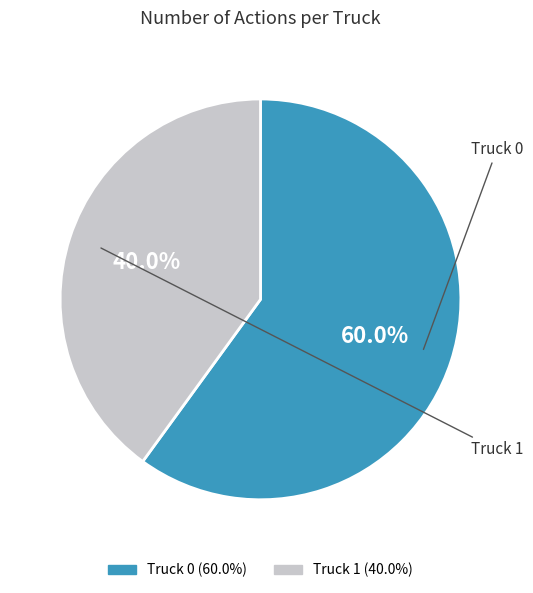

The Truck 0 slice represents 60% of the pie. True or false?

True